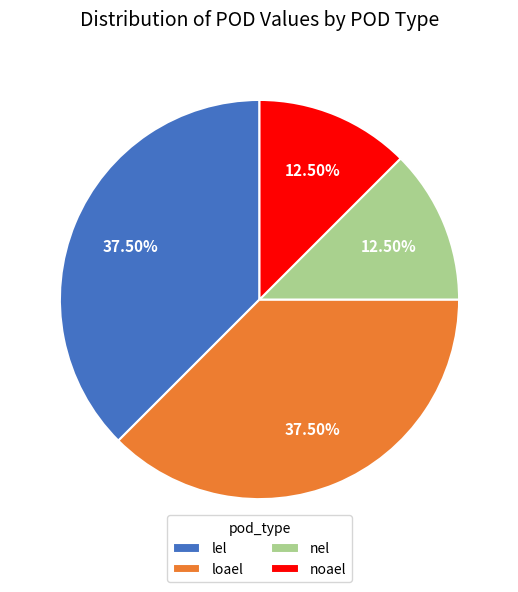

Approximately how many times larger is the value at nel compared to lel?

0.3